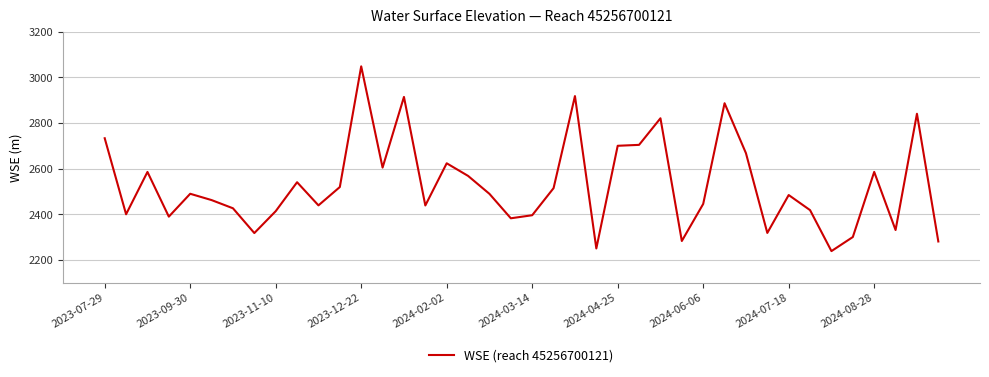

What is the greatest value displayed?

3048.1